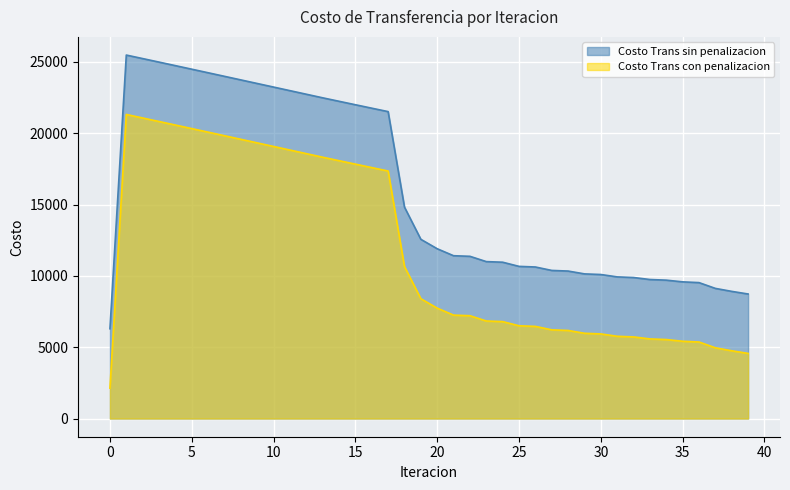

How many lines are shown in the chart?

2